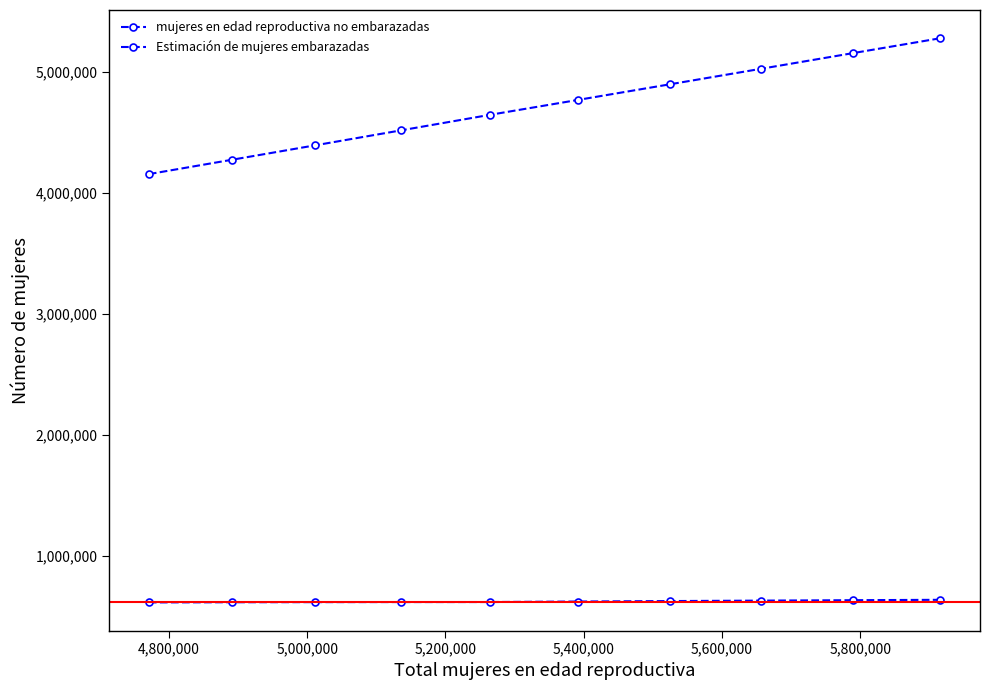

Count the number of categories in the chart.

10